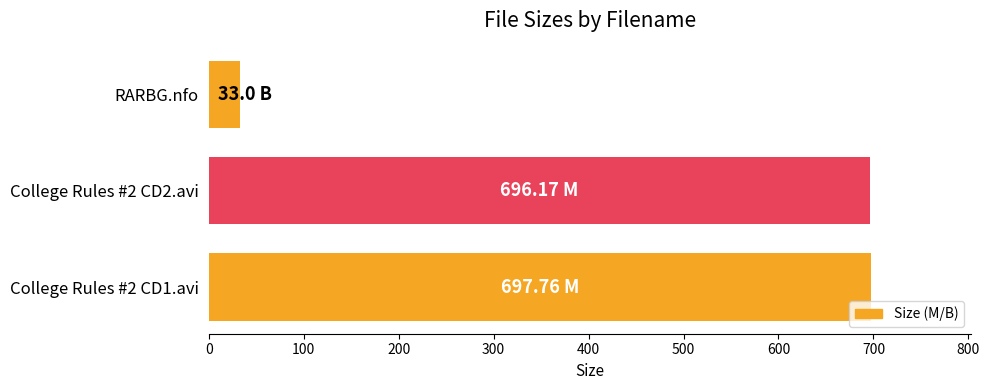

What is the difference between the maximum and minimum values?

664.8